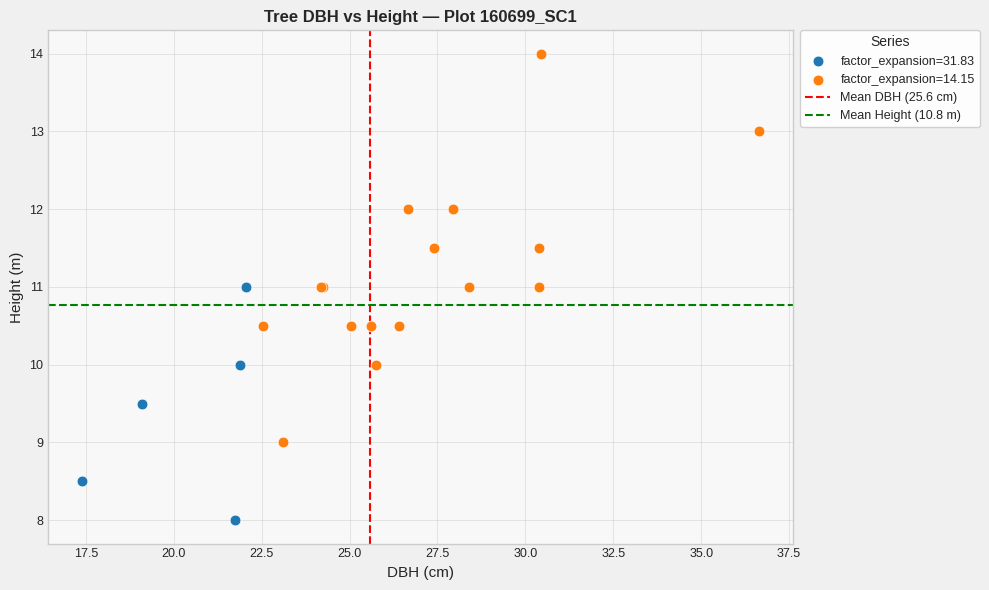

Which series has the widest spread of Y values?

factor_expansion=14.15